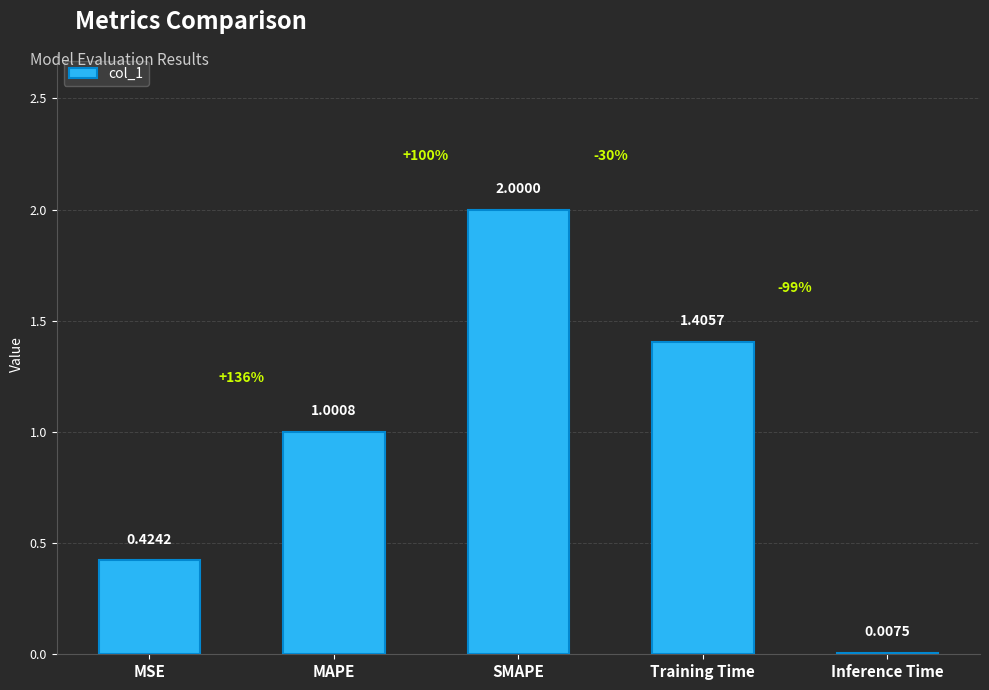

What is the change in value from MAPE to Training Time?

+0.4